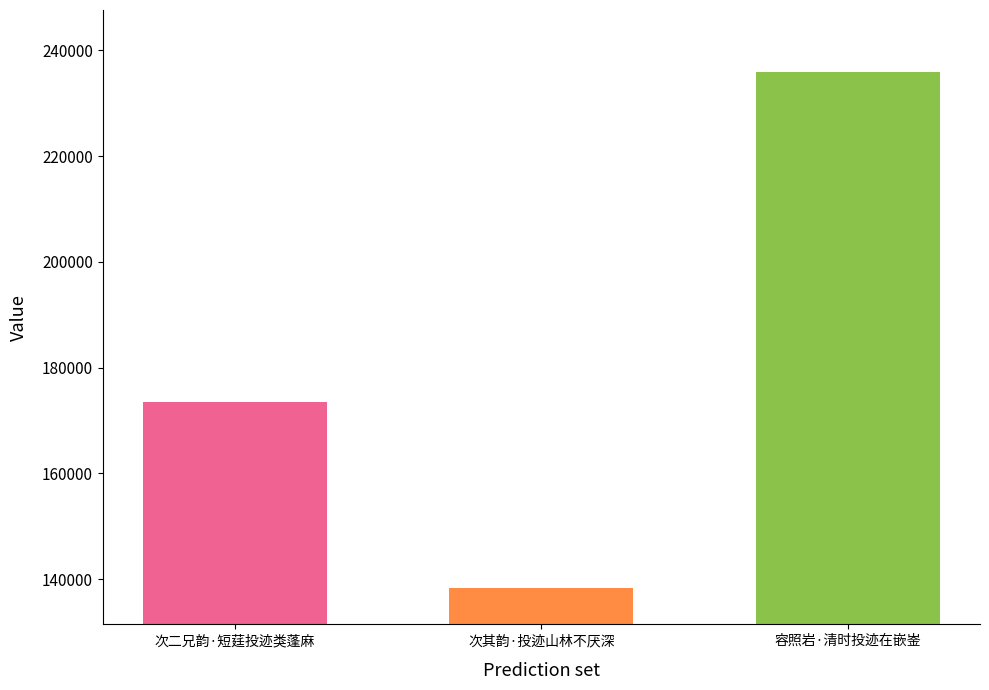

List the labels in order of value, smallest first.

次其韵·投迹山林不厌深, 次二兄韵·短莛投迹类蓬麻, 容照岩·清时投迹在嵌崟